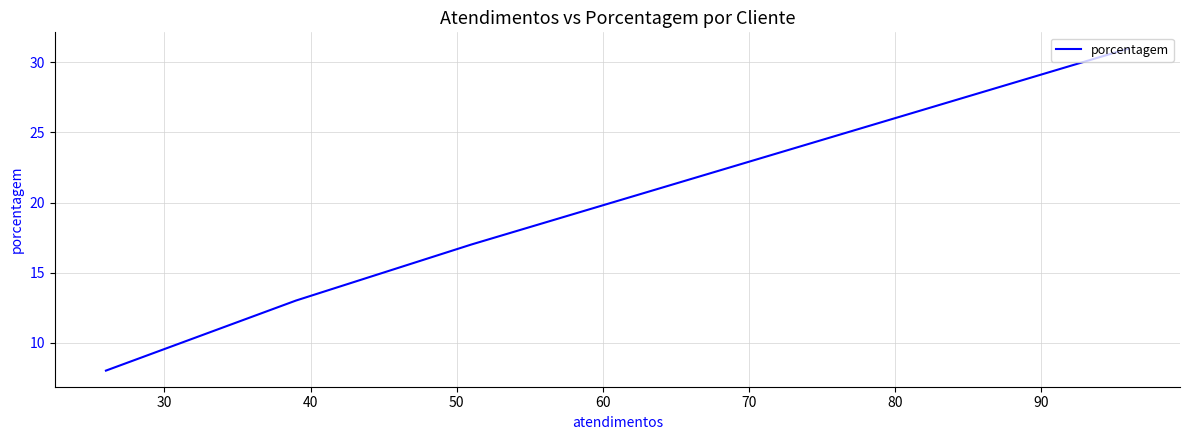

What is the difference between the values at 30 and 40?

4